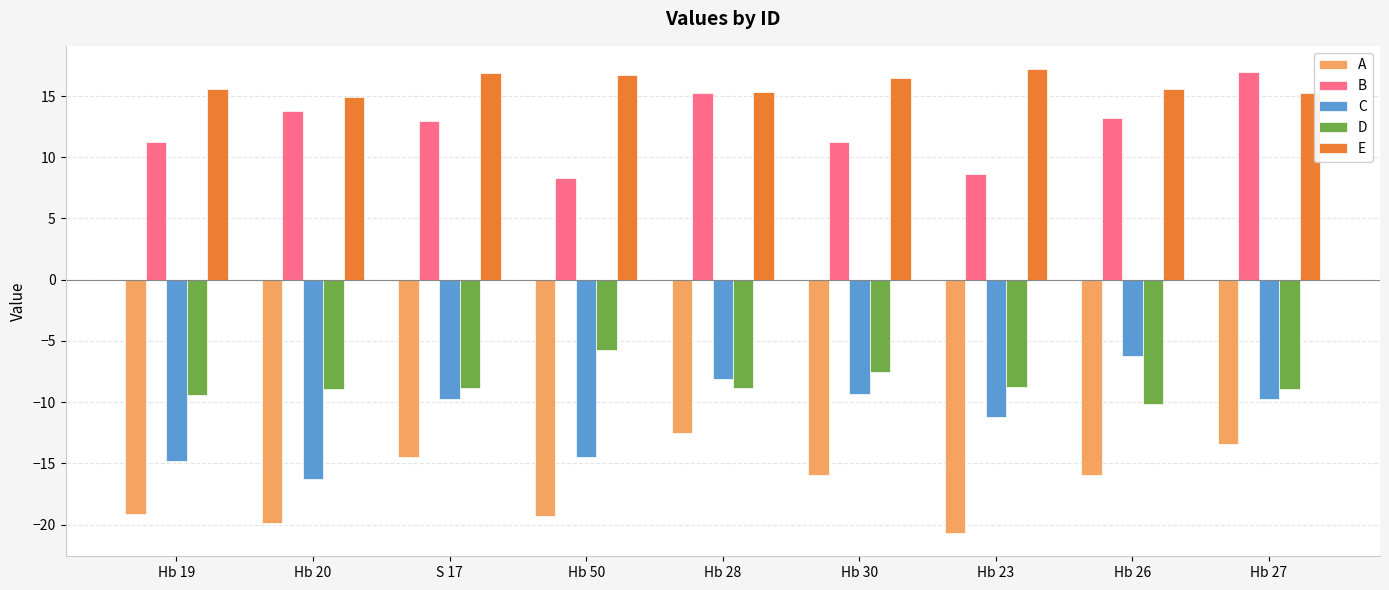

Which series has the largest total across all categories?

E